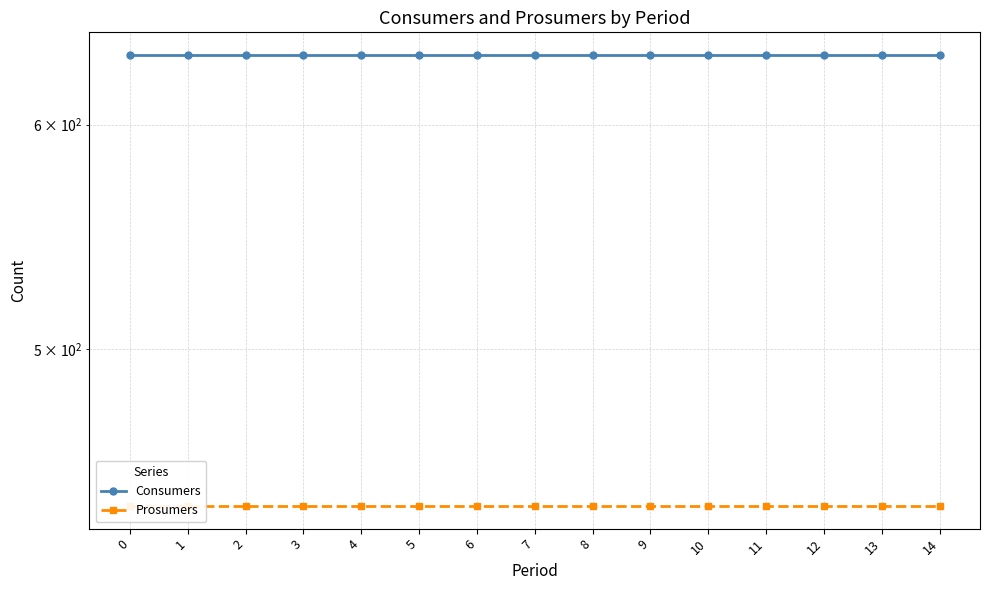

What is the value of the Consumers point at the 5th from the left?

635